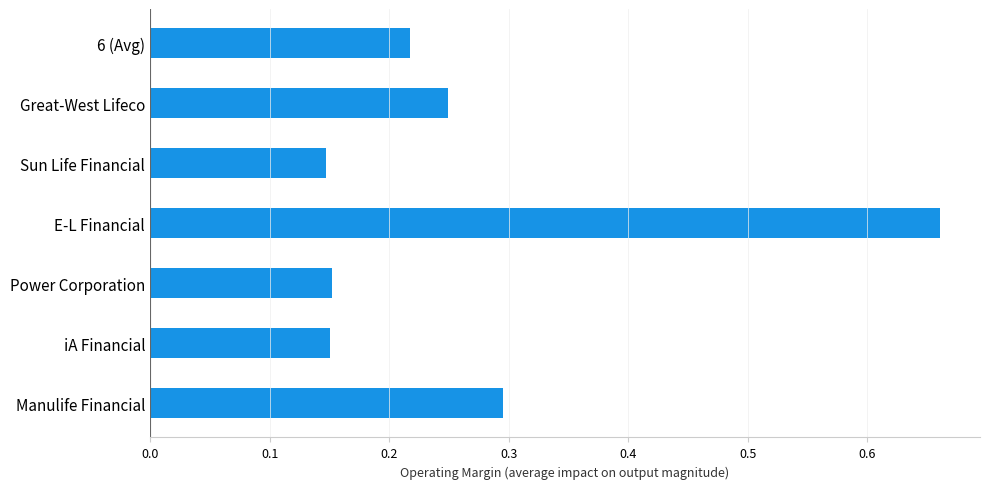

Which label corresponds to the largest value in the chart?

E-L Financial